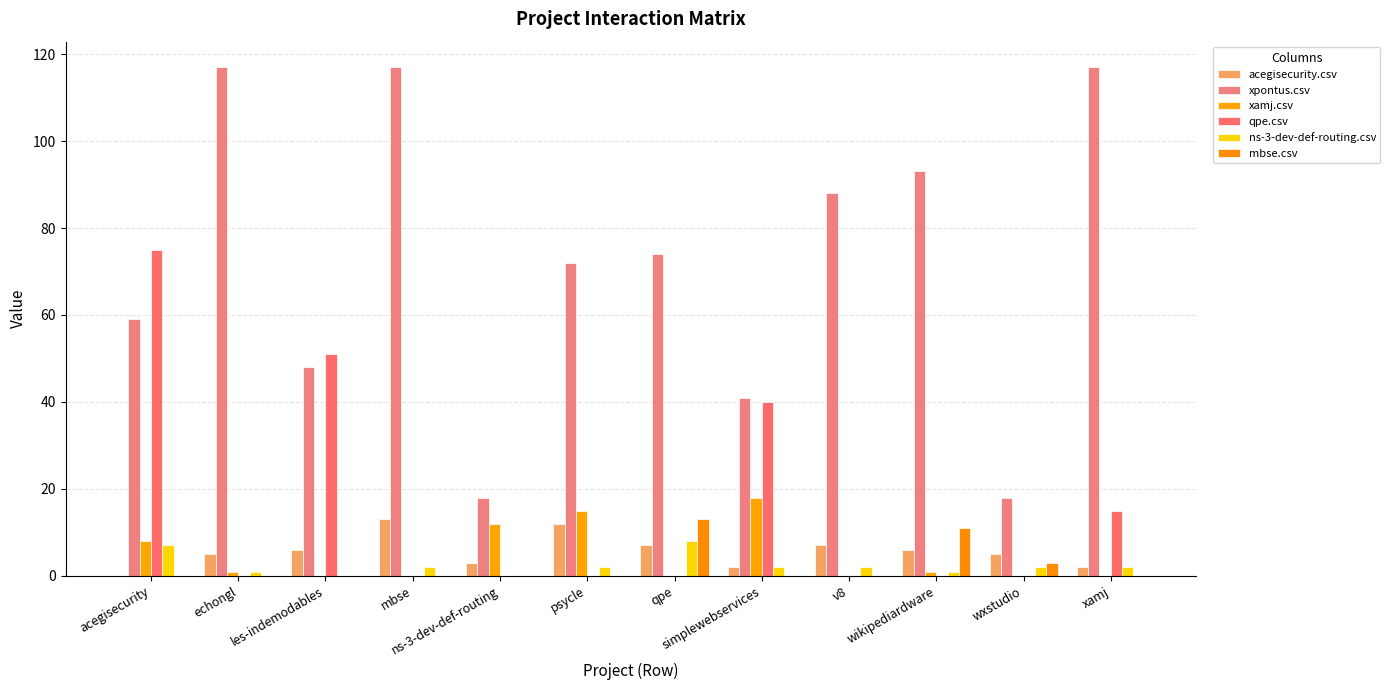

Is it true that qpe.csv equals 12 at simplewebservices?

False